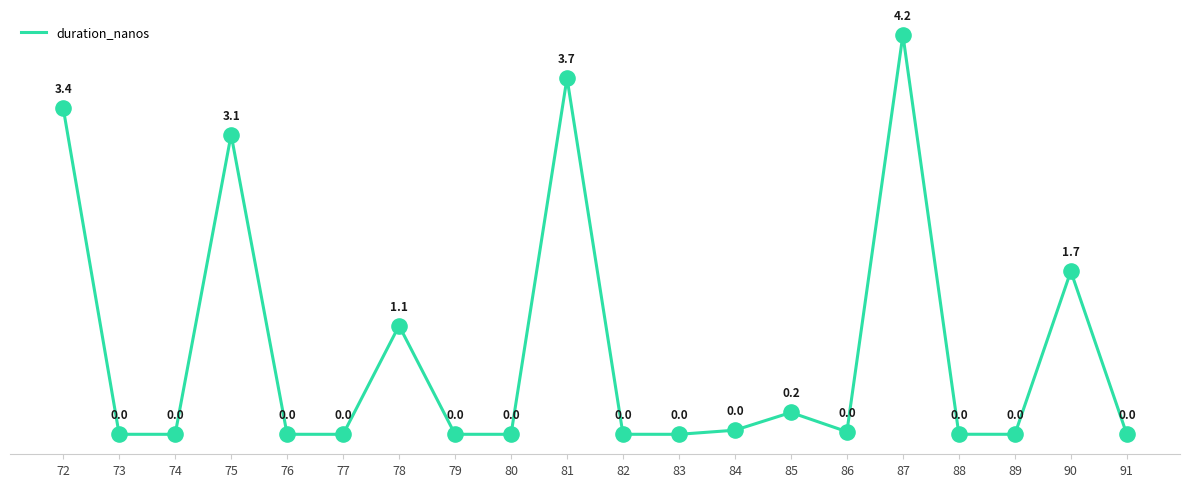

What is the change in value from 79 to 86?

+2705656